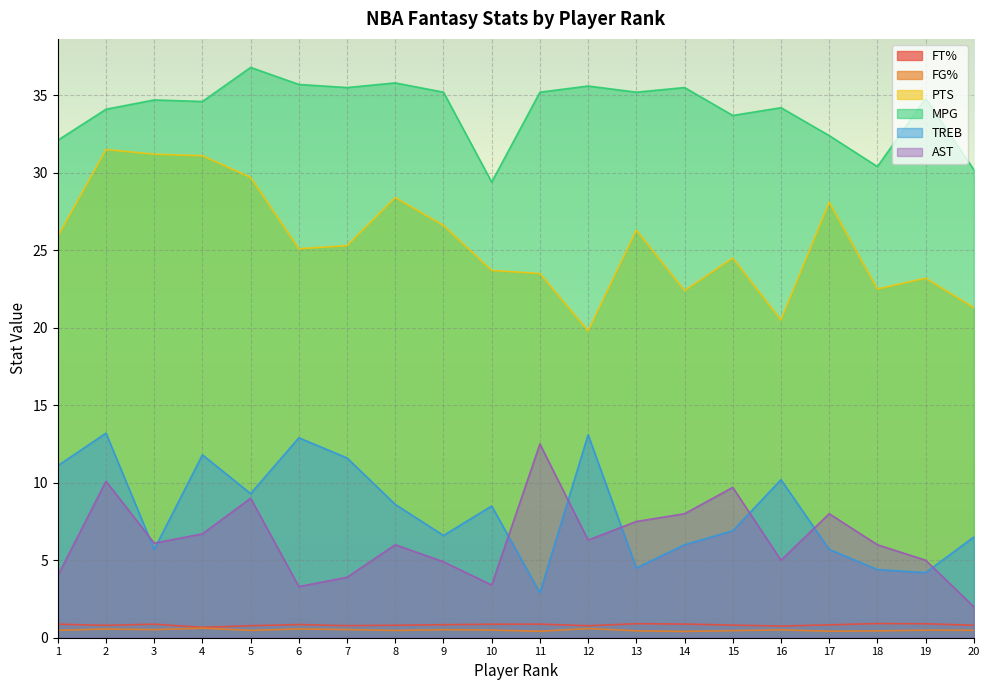

How many interior local valleys does the FT% series have?

5